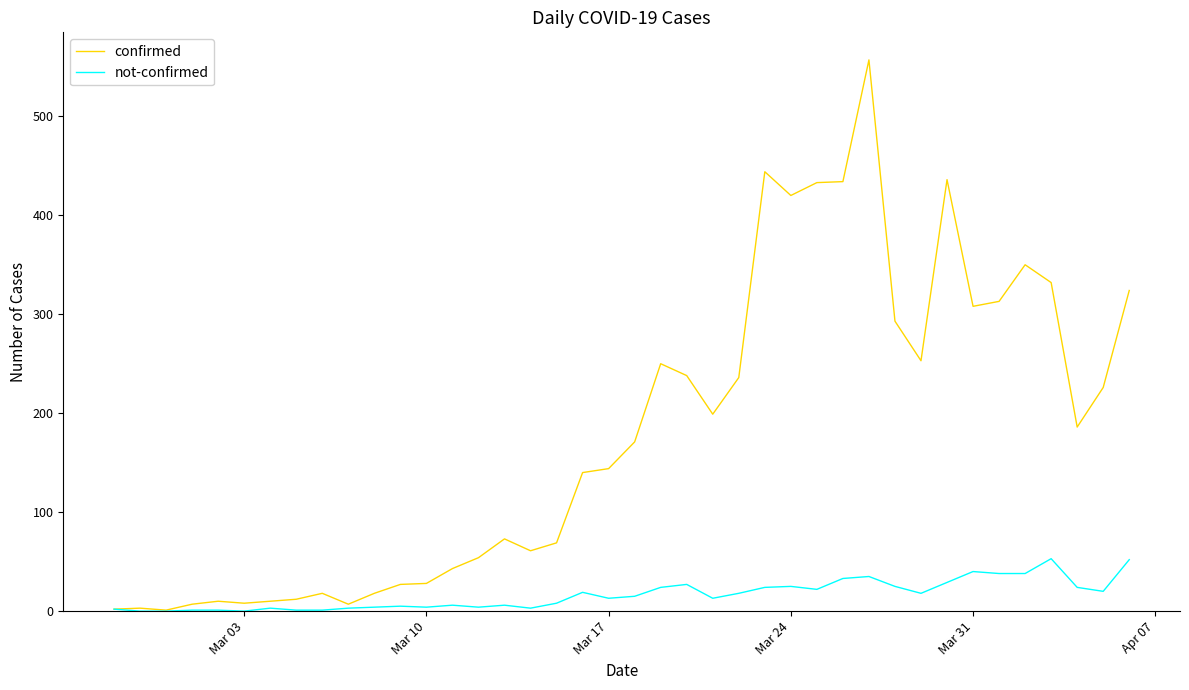

Which series has the largest range (max minus min)?

confirmed